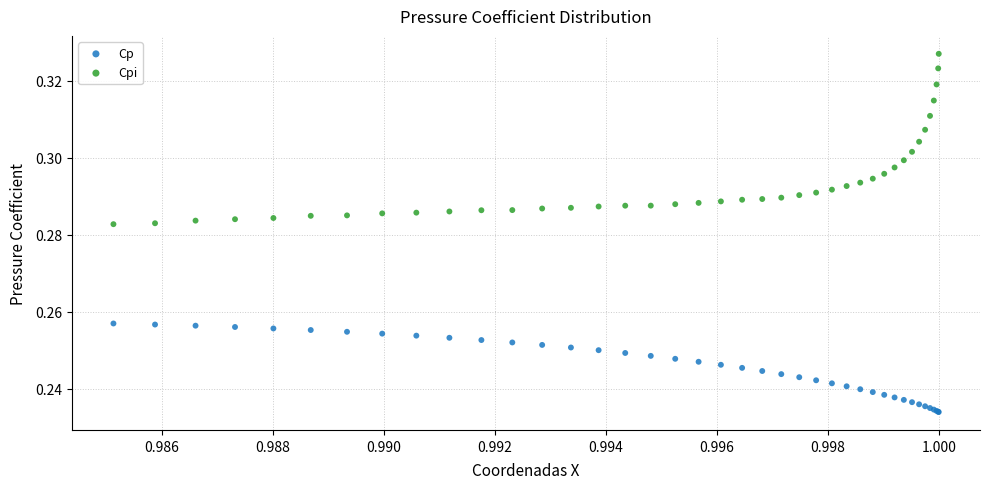

Which series contains the highest Y value?

Cpi